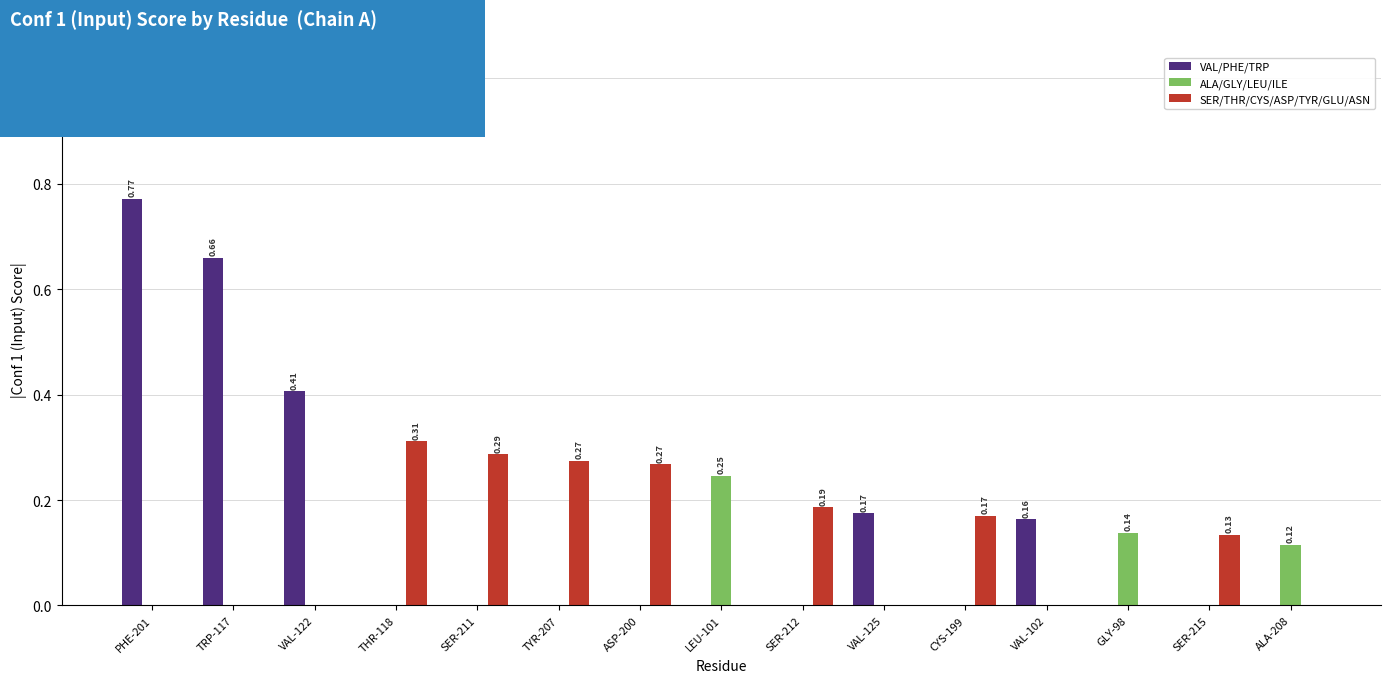

What is the sum of all ALA/GLY/LEU/ILE values?

0.5